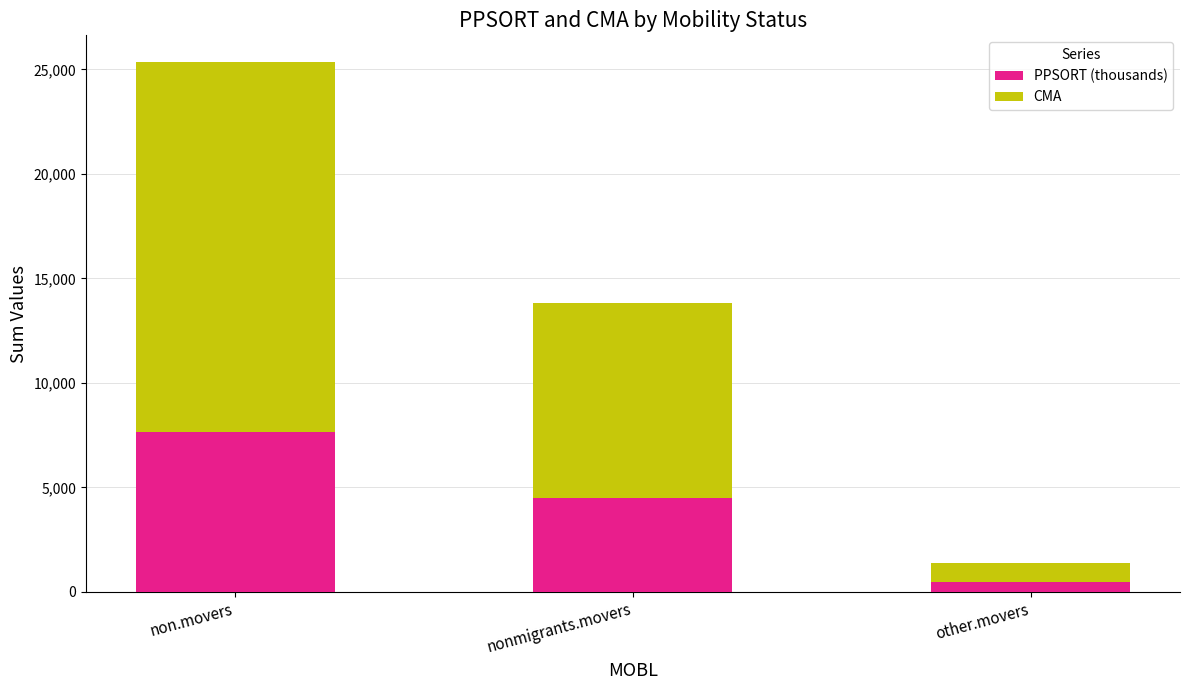

How many data points does each series have?

3